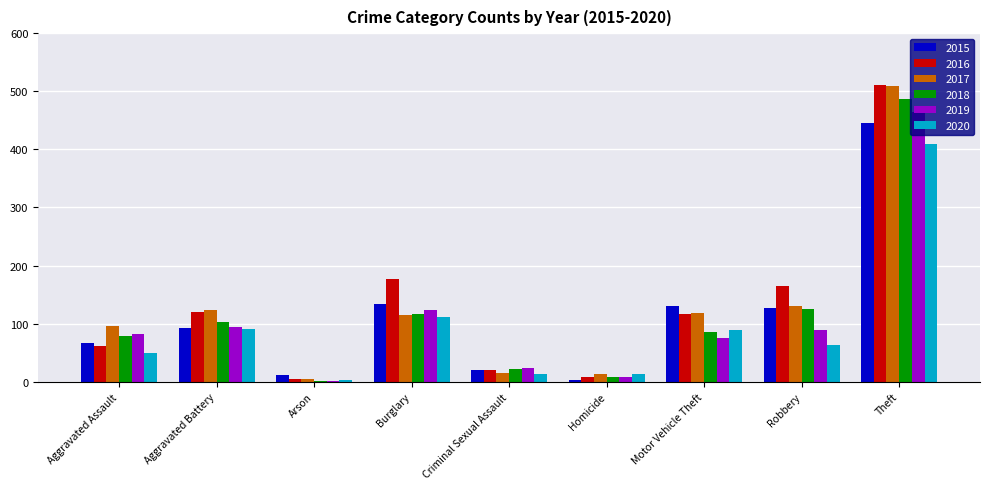

What is the sum of all 2020 values?

843